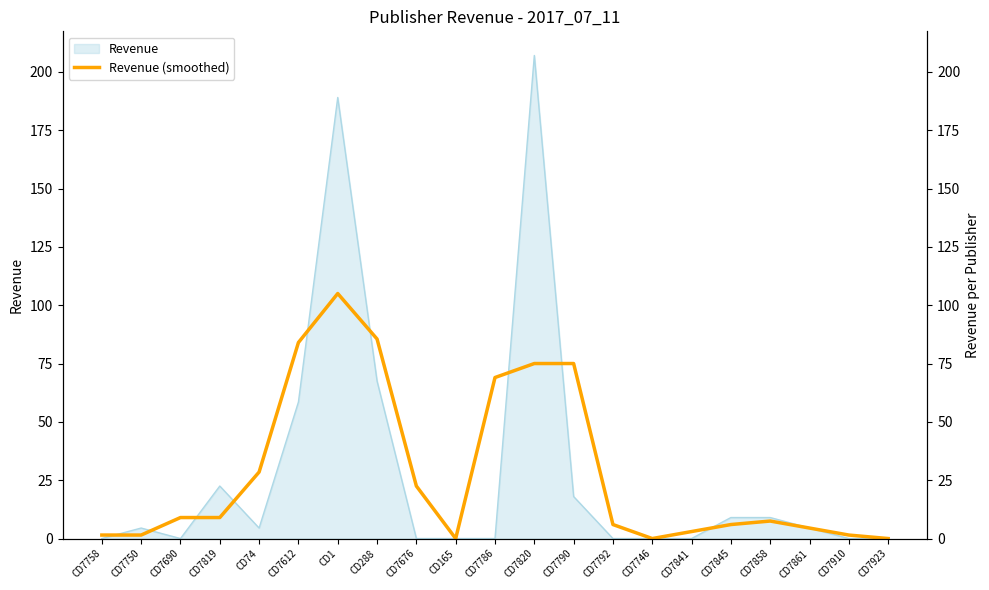

Is it true that the value at CD165 is 0.0?

True